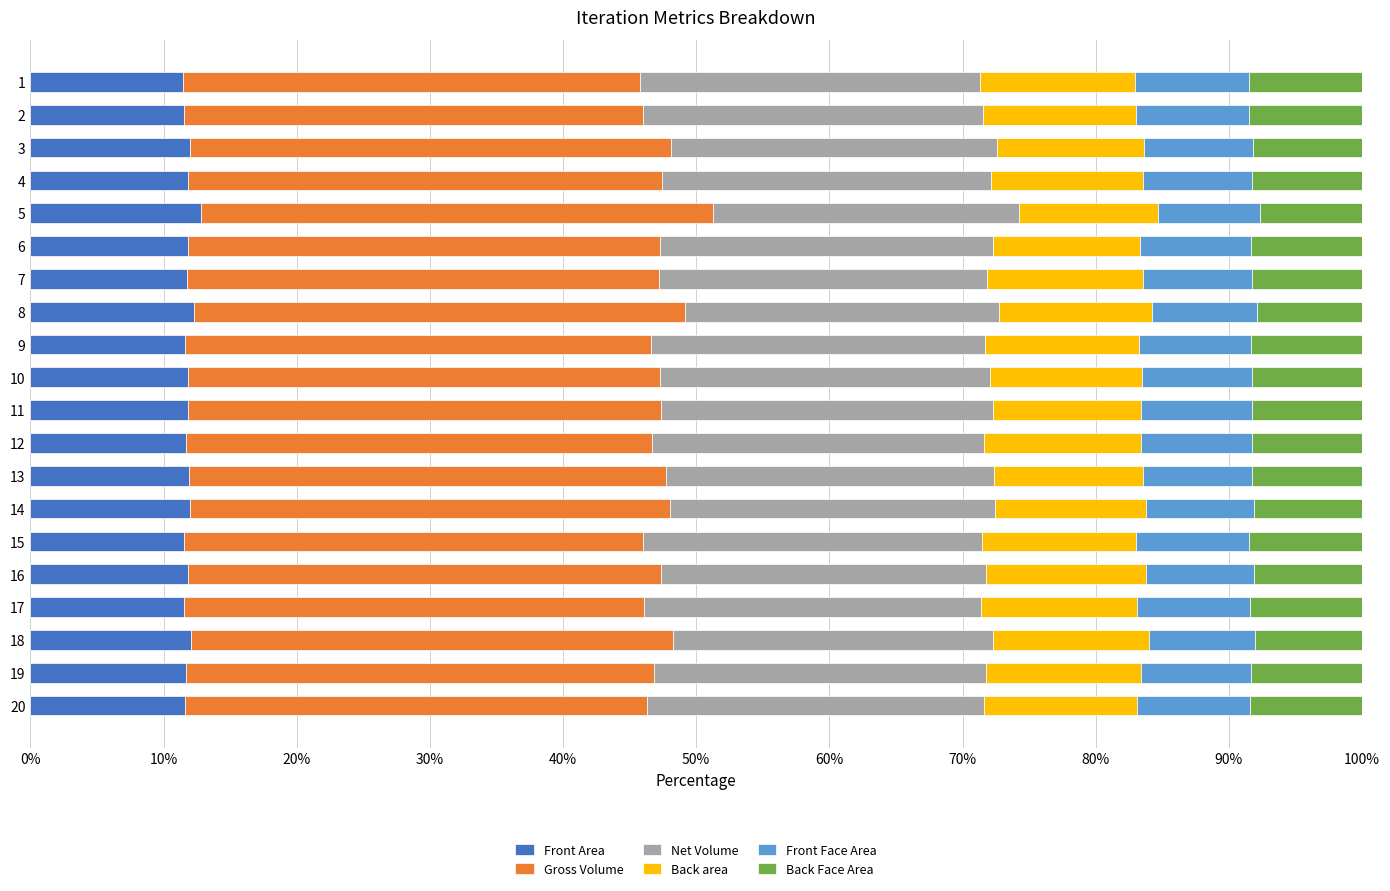

What is the maximum value for Front Area?

12.8